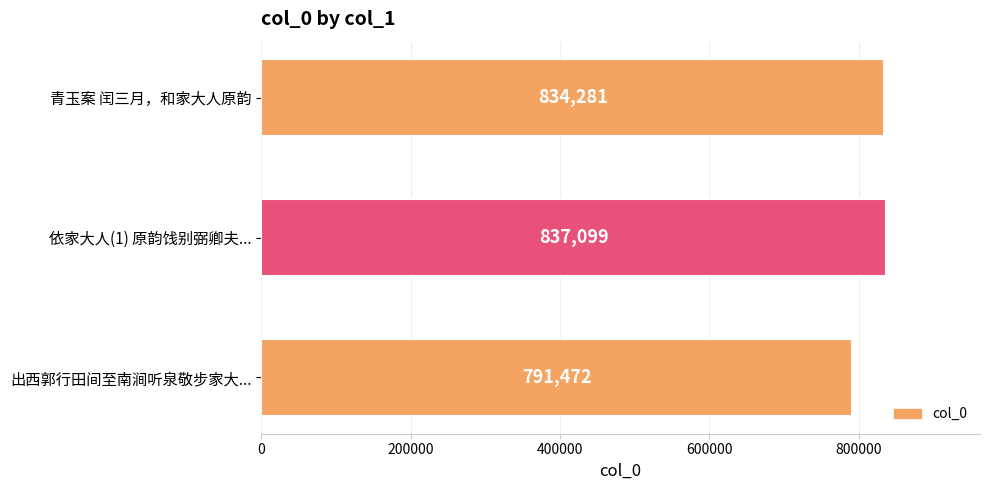

Reading bottom to top, extract all data points from this chart.

791472	837099	834281